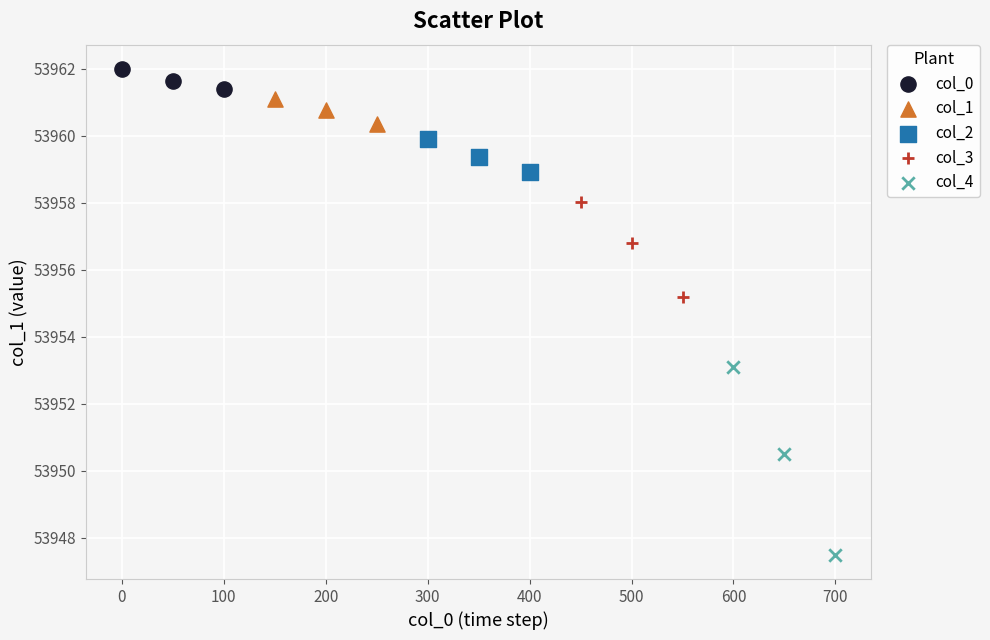

What are all the series names shown in the legend?

col_0, col_1, col_2, col_3, col_4